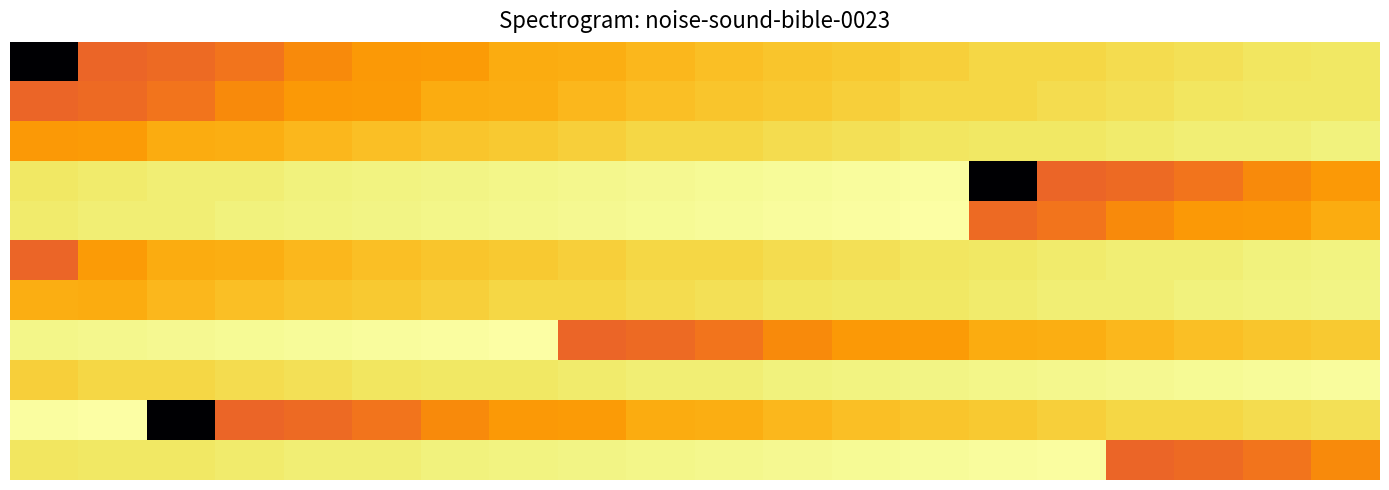

How many data points does each series have?

20